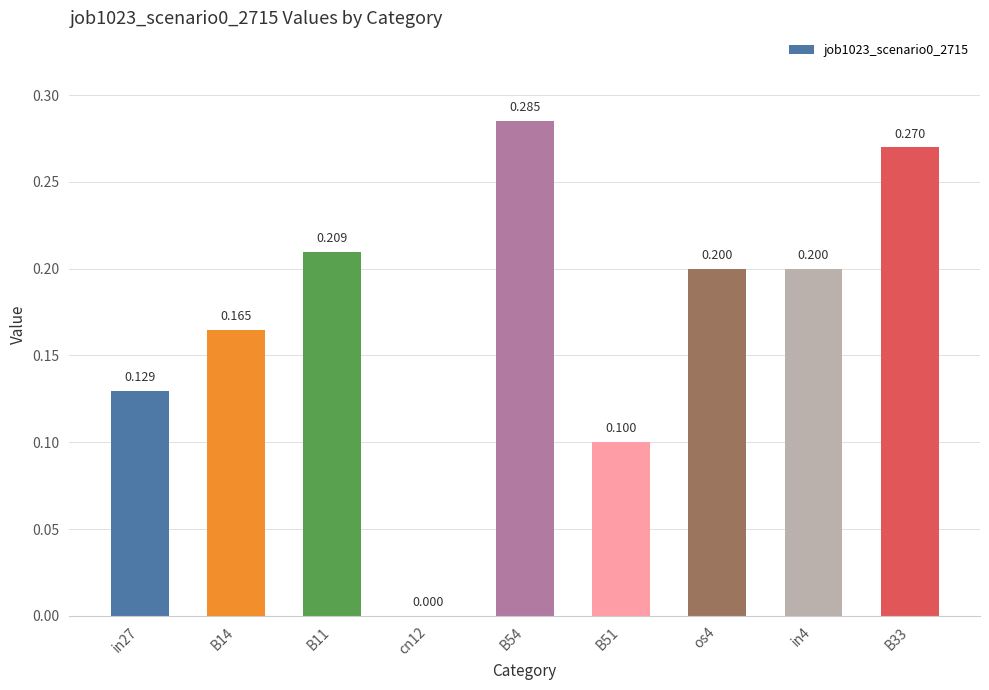

What is the change in value from in27 to B33?

+0.1